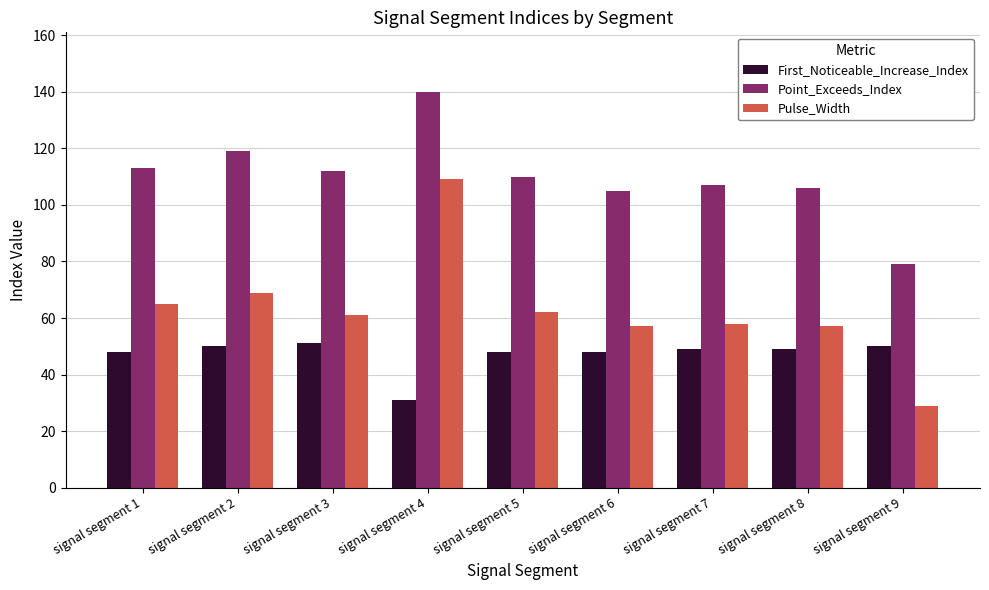

What is the maximum value for Pulse_Width?

109